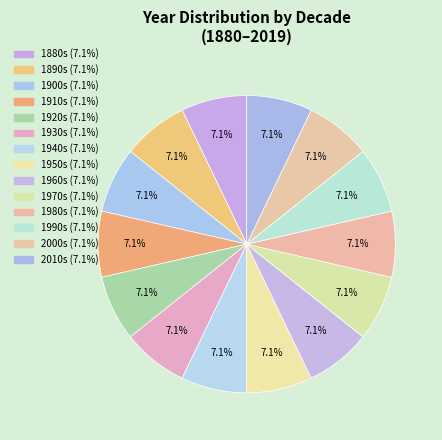

How many slices are in this pie chart?

14